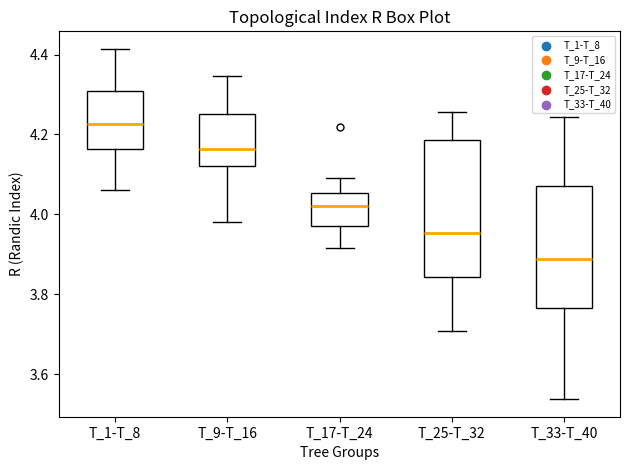

Where is the lower edge of the box for T_17-T_24 on the y-axis? The values are not printed on the chart, so give them approximately, as read against the axis.

3.98